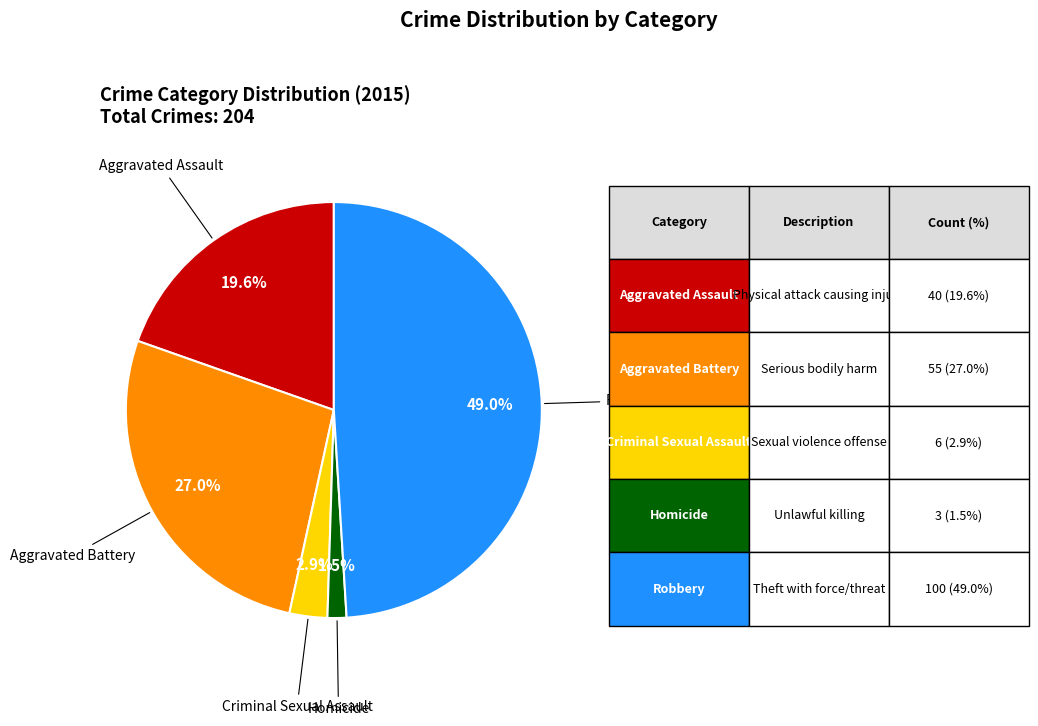

Is there a majority slice in this chart?

No